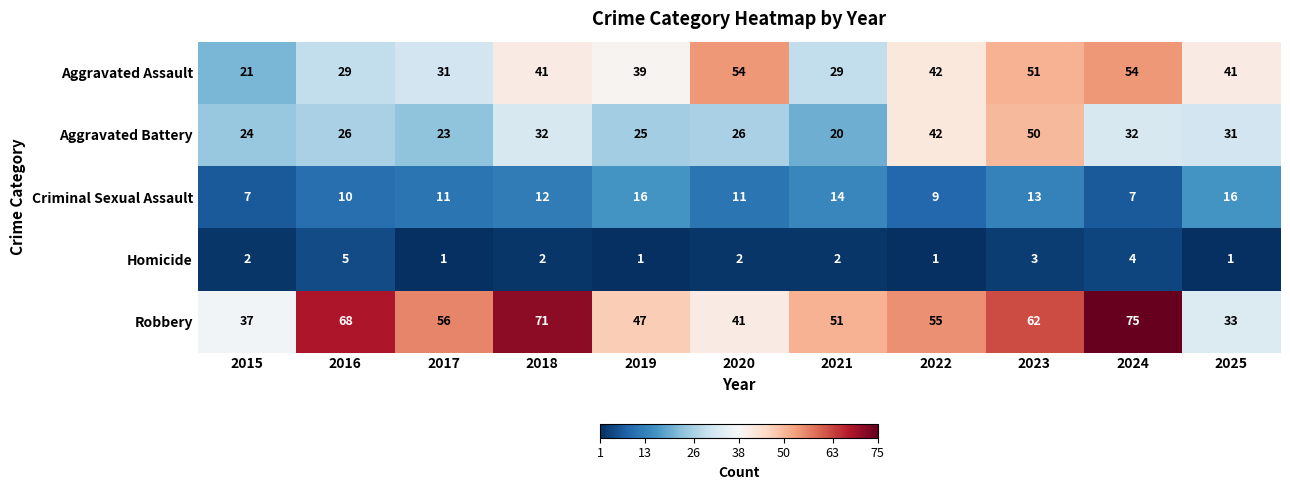

Between 2019 and 2023, which series saw the biggest shift?

Aggravated Battery